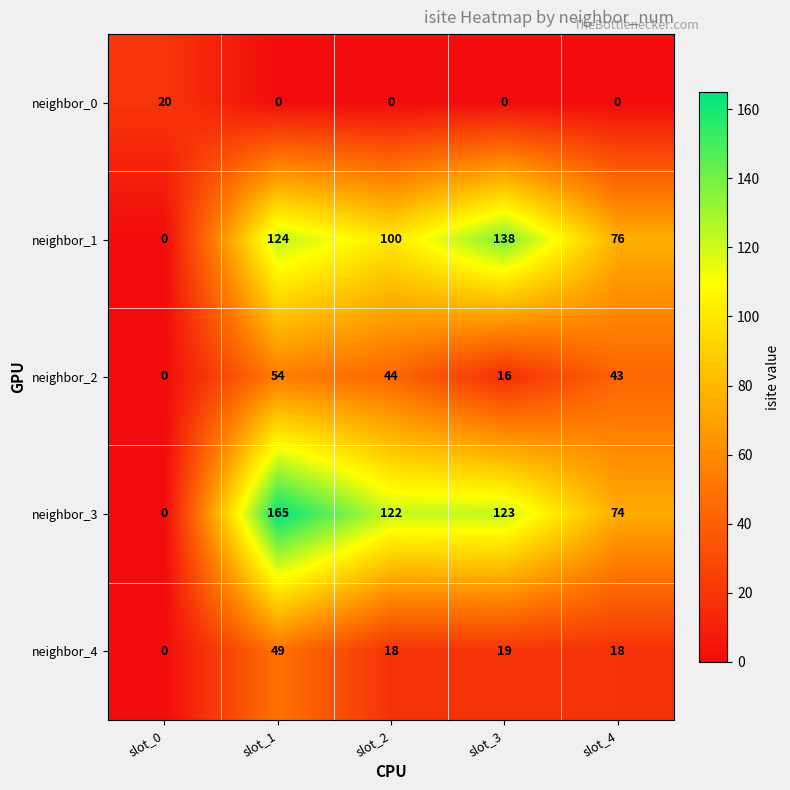

What is the maximum value shown in the chart?

165